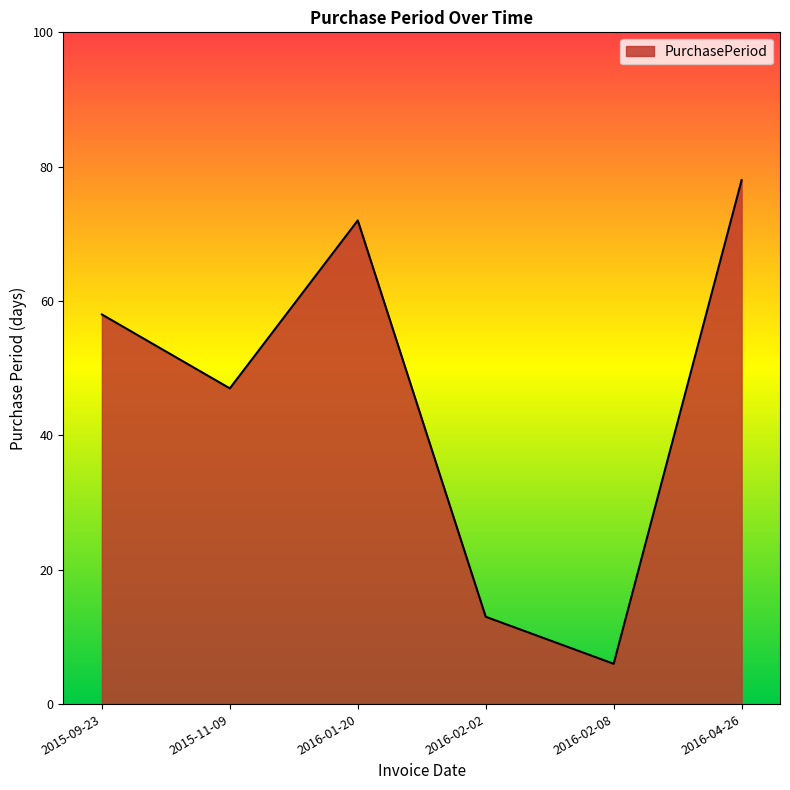

List the labels in order of value, smallest first.

2016-02-08, 2016-02-02, 2015-11-09, 2015-09-23, 2016-01-20, 2016-04-26